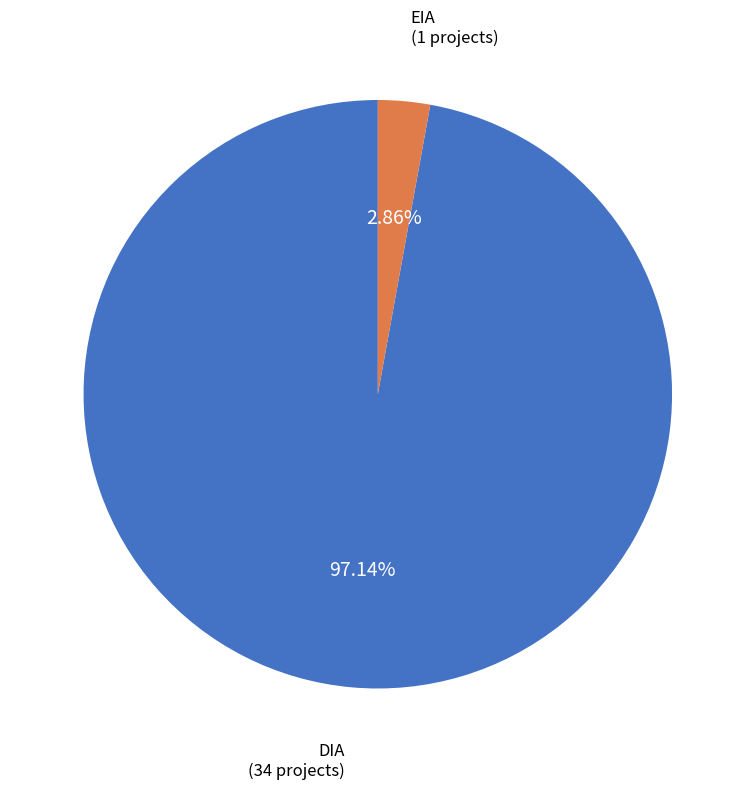

What is the ratio of the value at DIA to the value at EIA?

34.0